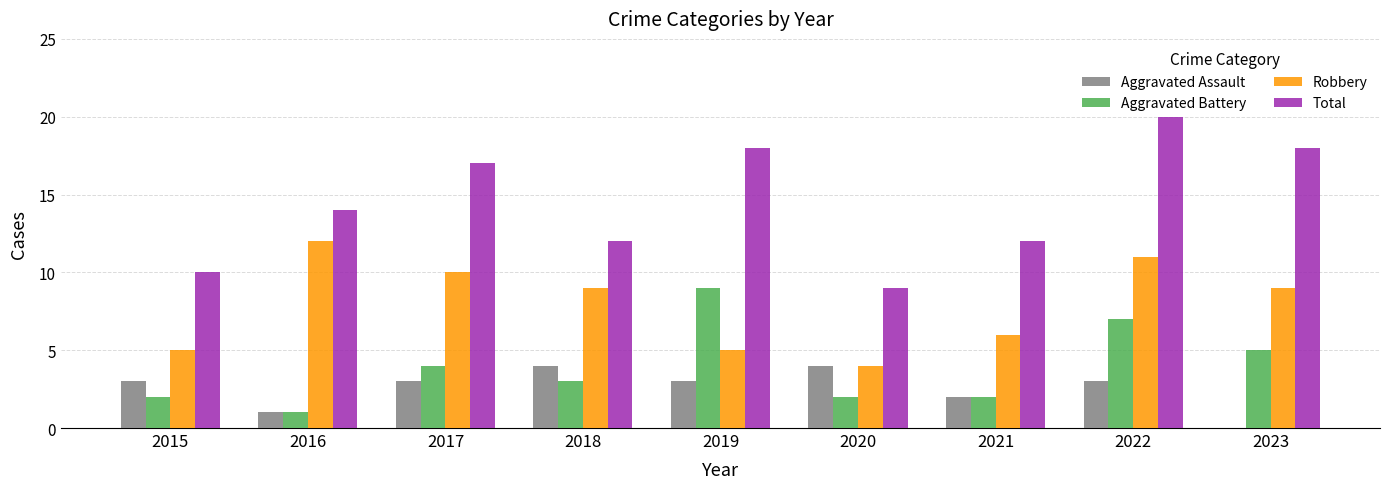

Between 2019 and 2021, which series saw the biggest shift?

Aggravated Battery